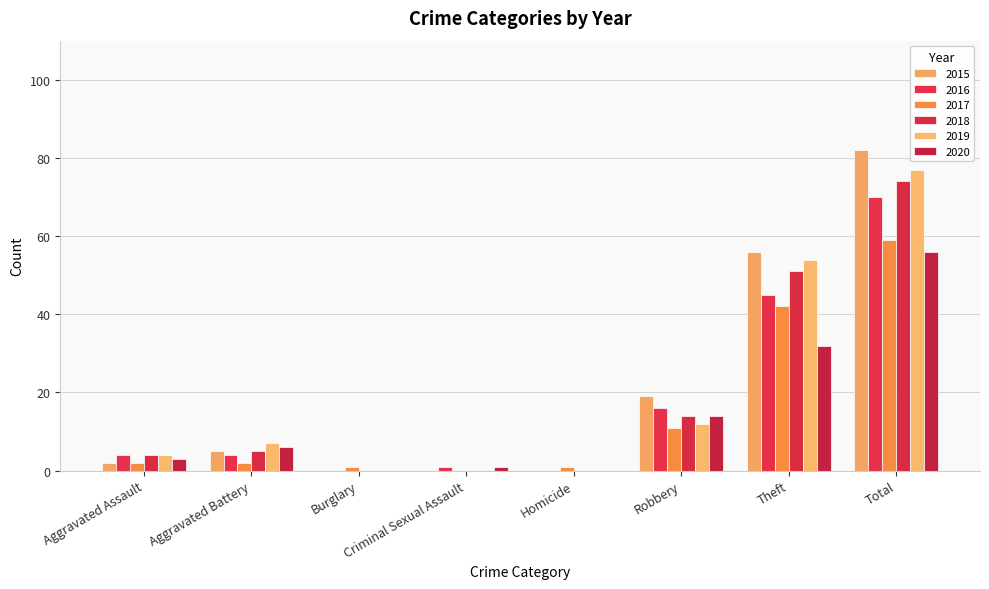

The value of 2019 at Homicide is 46. True or false?

False